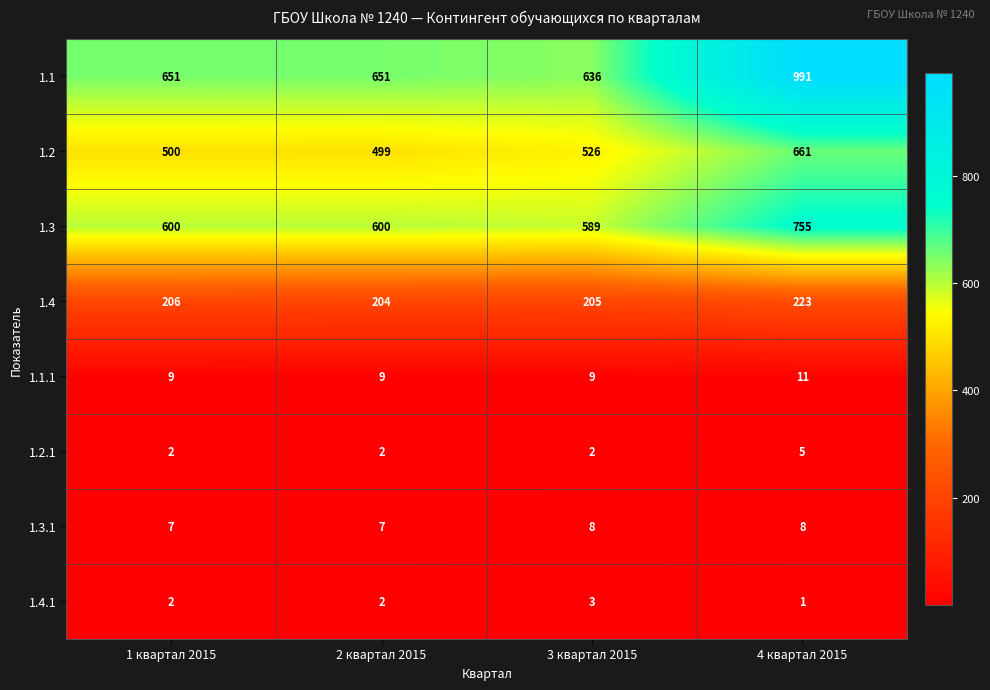

How many categories are shown in the chart?

4